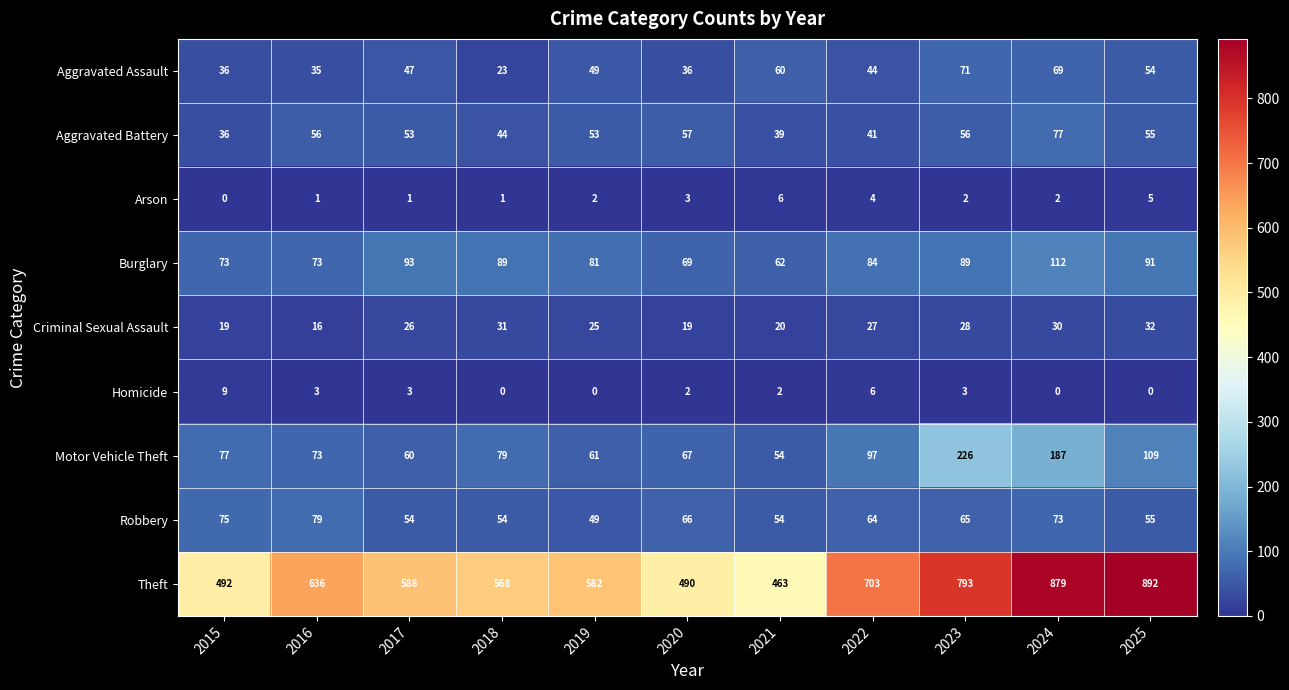

What is the sum of all Burglary values?

916